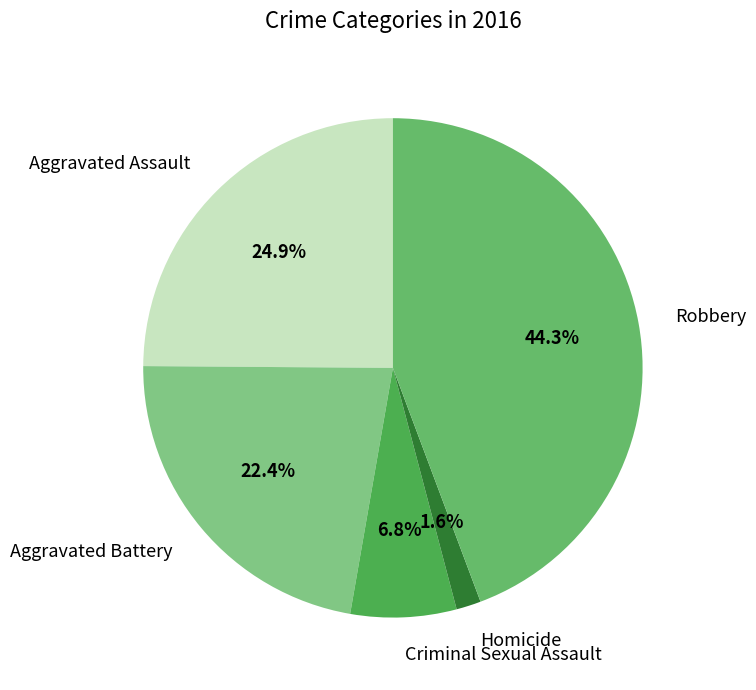

Between Aggravated Battery and Criminal Sexual Assault, which is larger?

Aggravated Battery